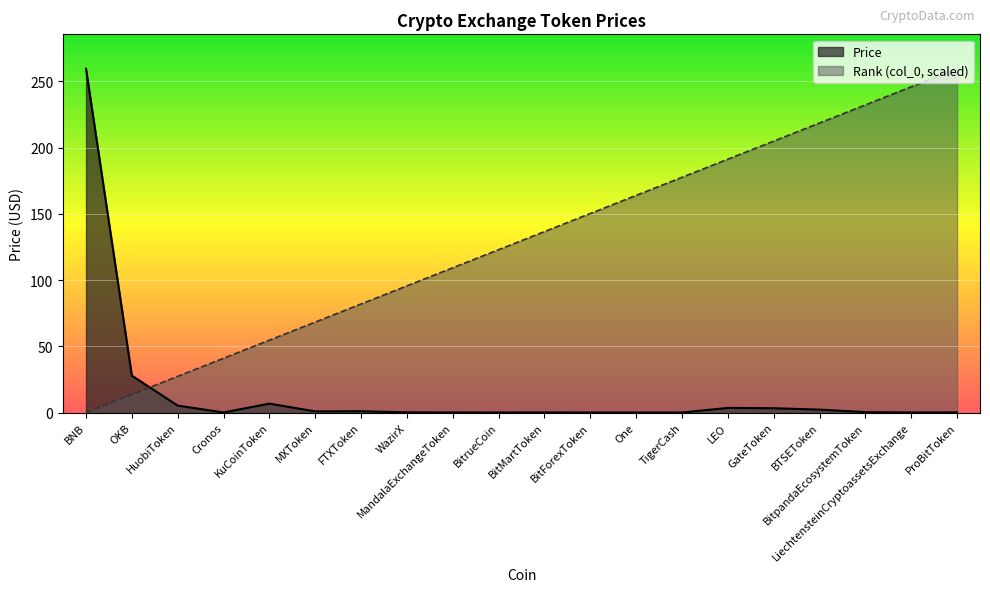

Reading right to left, extract all data points from this chart.

Price: 0.1	0.0	0.3	2.2	3.2	3.5	0.0	0.0	0.0	0.1	0.0	0.1	0.1	1.0	0.9	6.7	0.1	5.2	27.9	259.6
col_0: 259.6	245.9	232.2	218.6	204.9	191.3	177.6	163.9	150.3	136.6	122.9	109.3	95.6	82.0	68.3	54.6	41.0	27.3	13.7	0.0